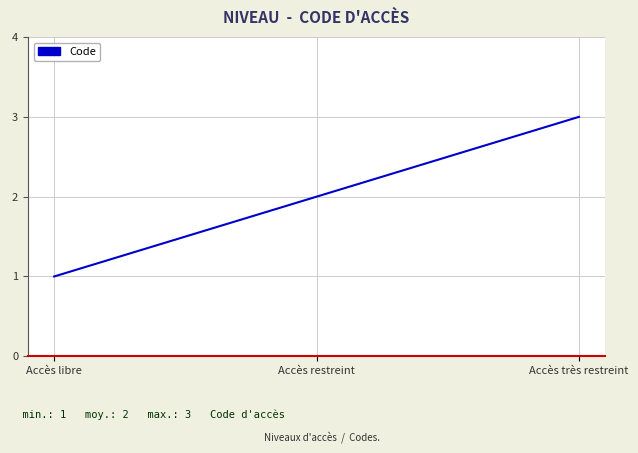

How many categories are shown in the chart?

3